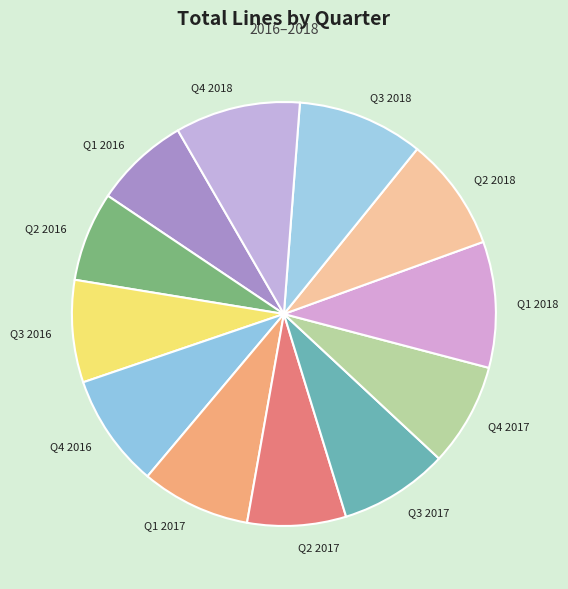

Is it true that Q2 2018 is 14% of the pie?

False